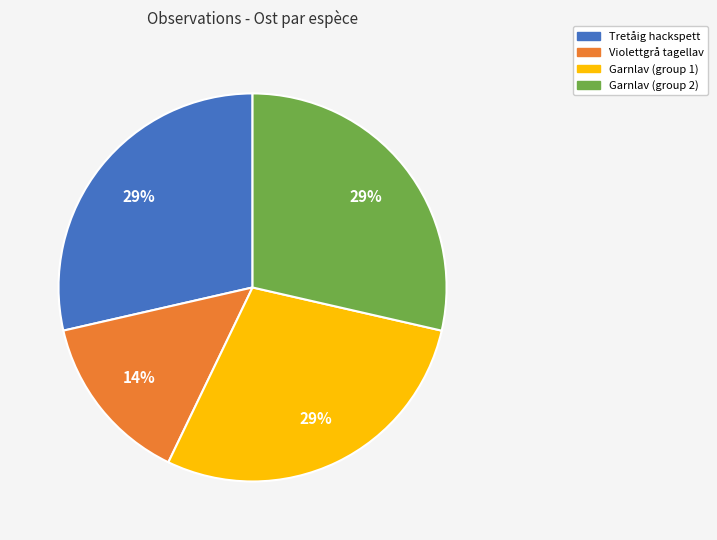

How many slices are in this pie chart?

4